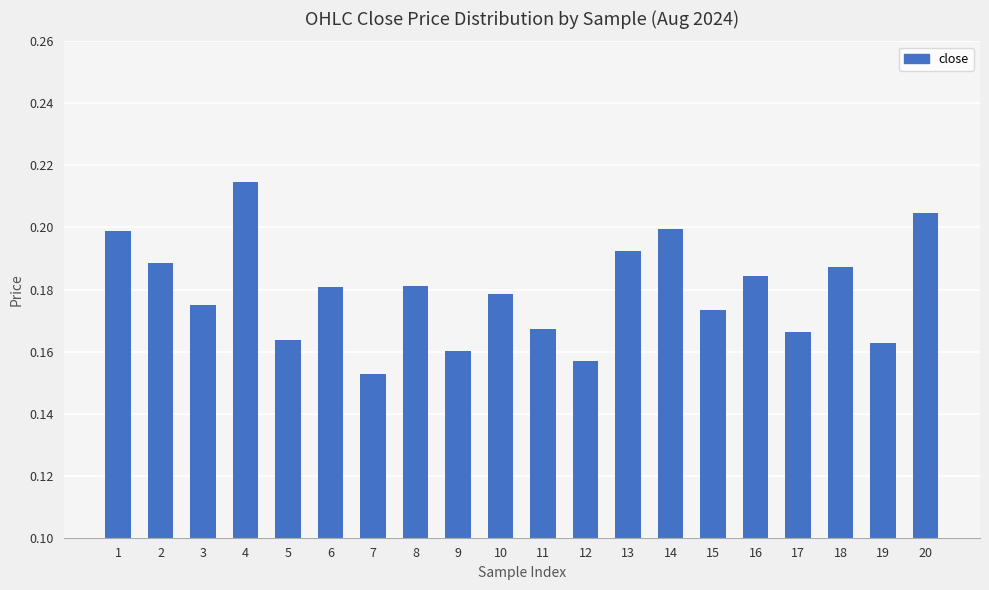

What is the difference between the maximum and minimum values?

0.1